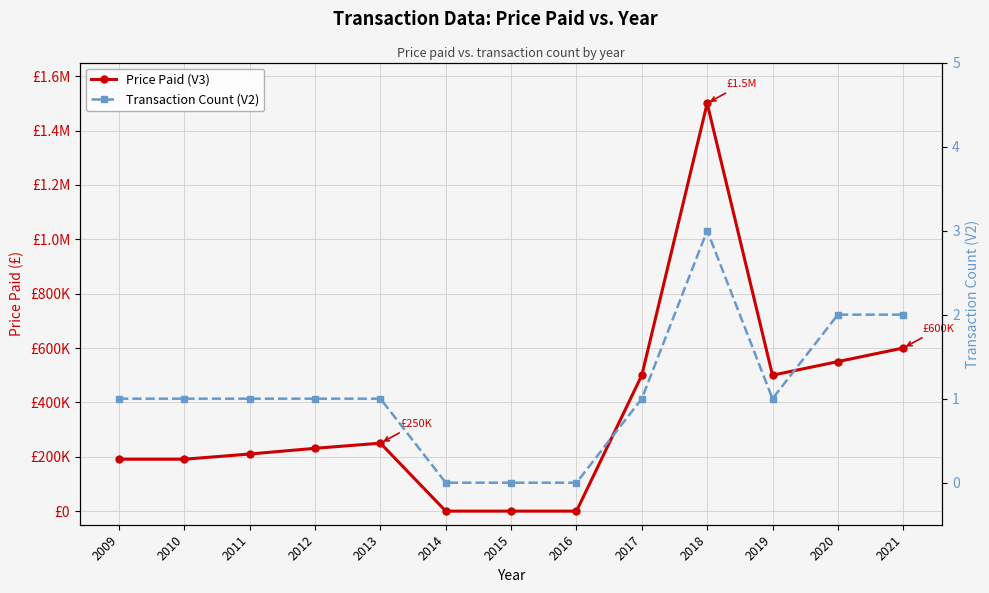

Is the value of Price Paid (V3) at 2020 greater than the value of Transaction Count (V2) at 2019?

Yes